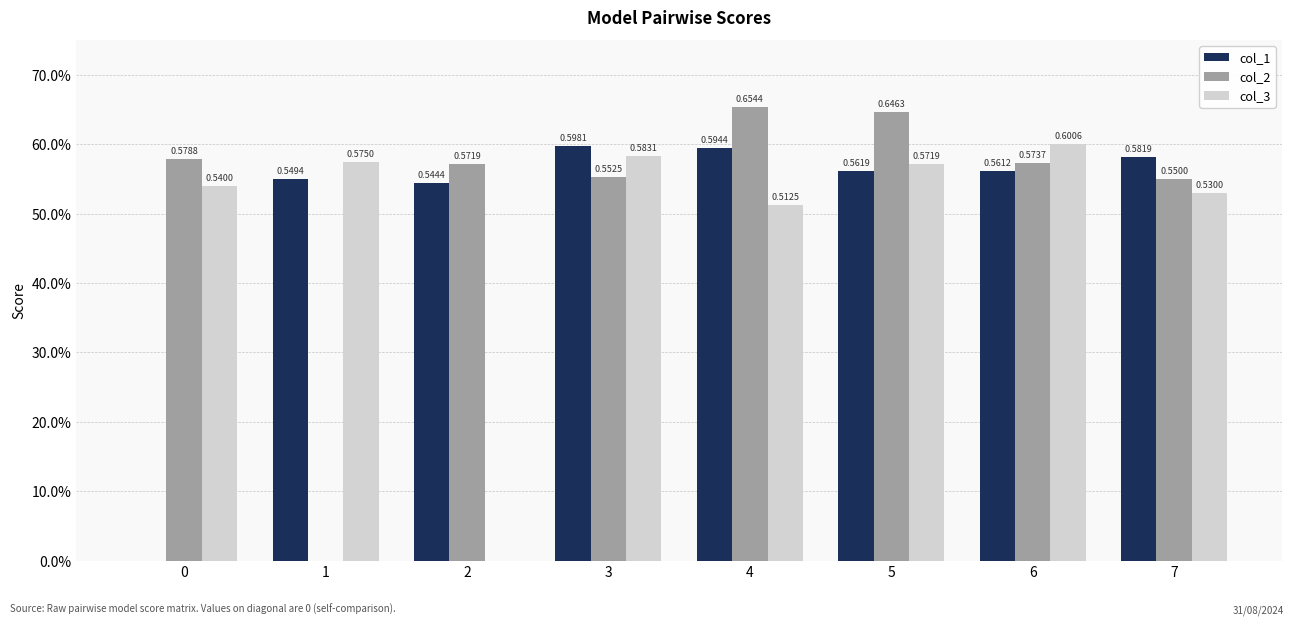

What is the value of the col_1 bar at the 2nd from the left?

0.5